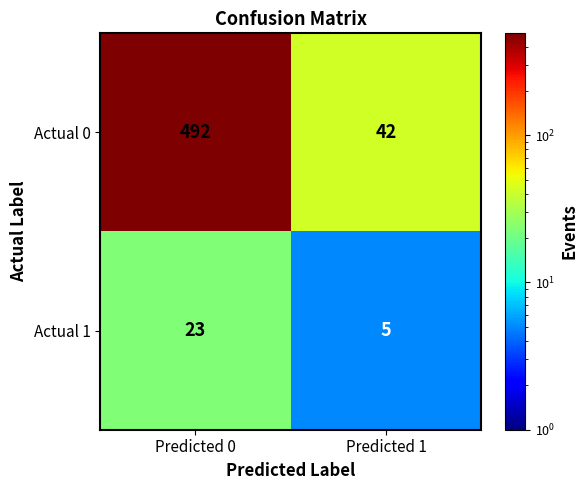

Reading right to left, extract all data points from this chart.

Actual 0: 42	492
Actual 1: 5	23